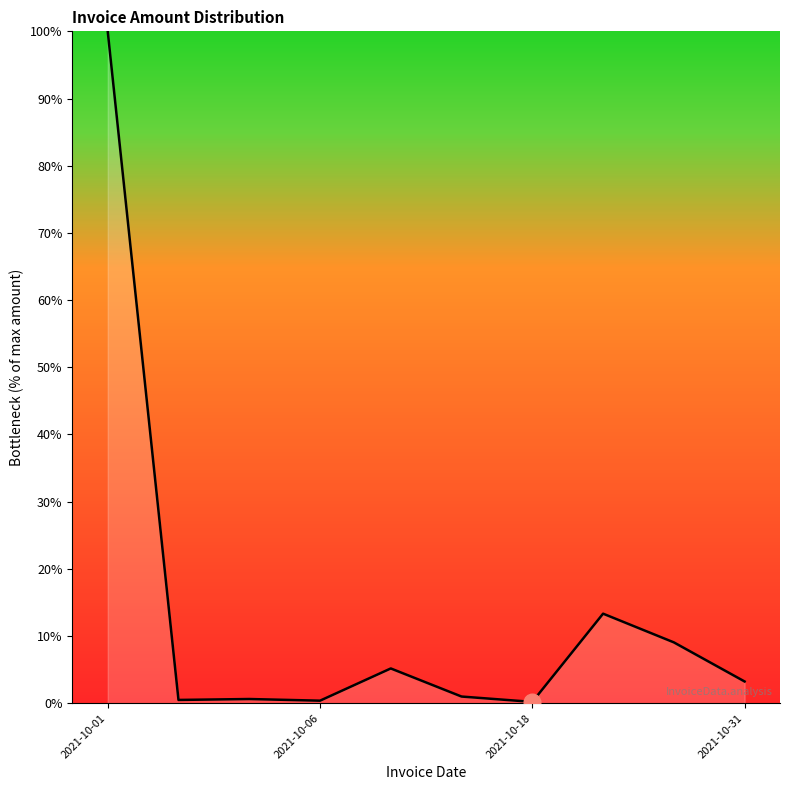

What is the sum of all values?

133.5